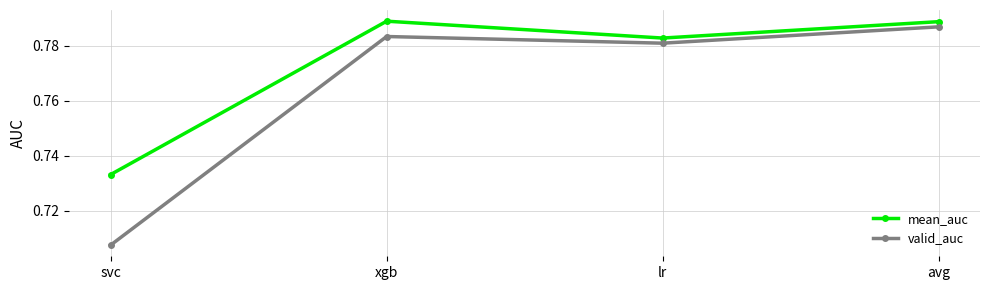

Does the chart have visible grid lines?

Yes